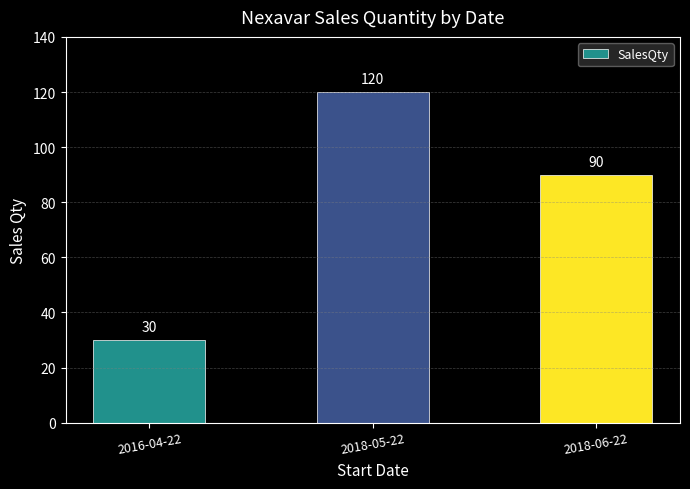

Which category has the lowest value across all series?

2016-04-22